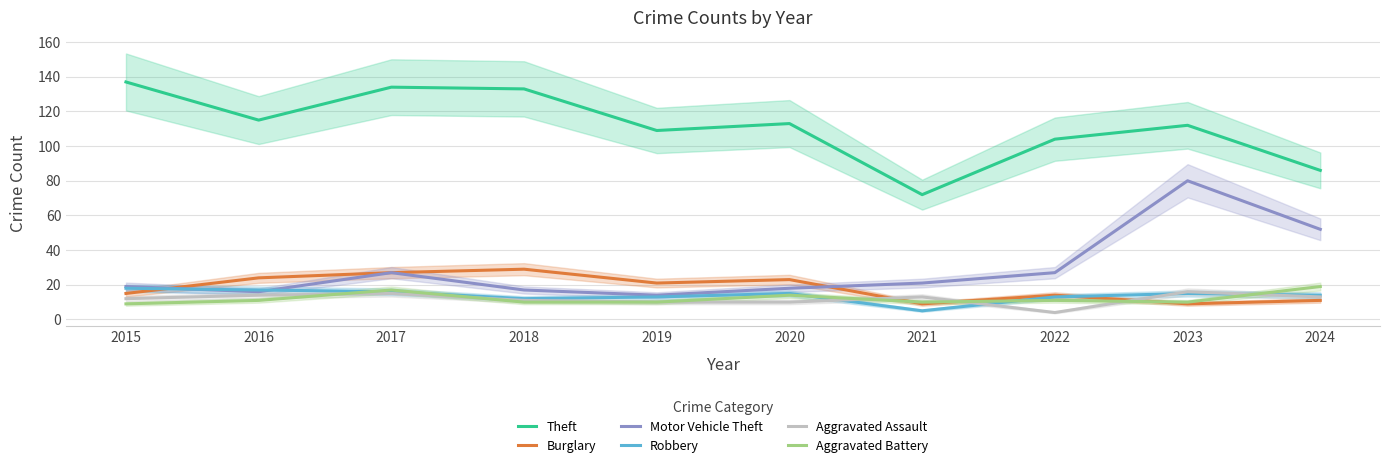

What is the spread (max minus min) of values at 2021?

67